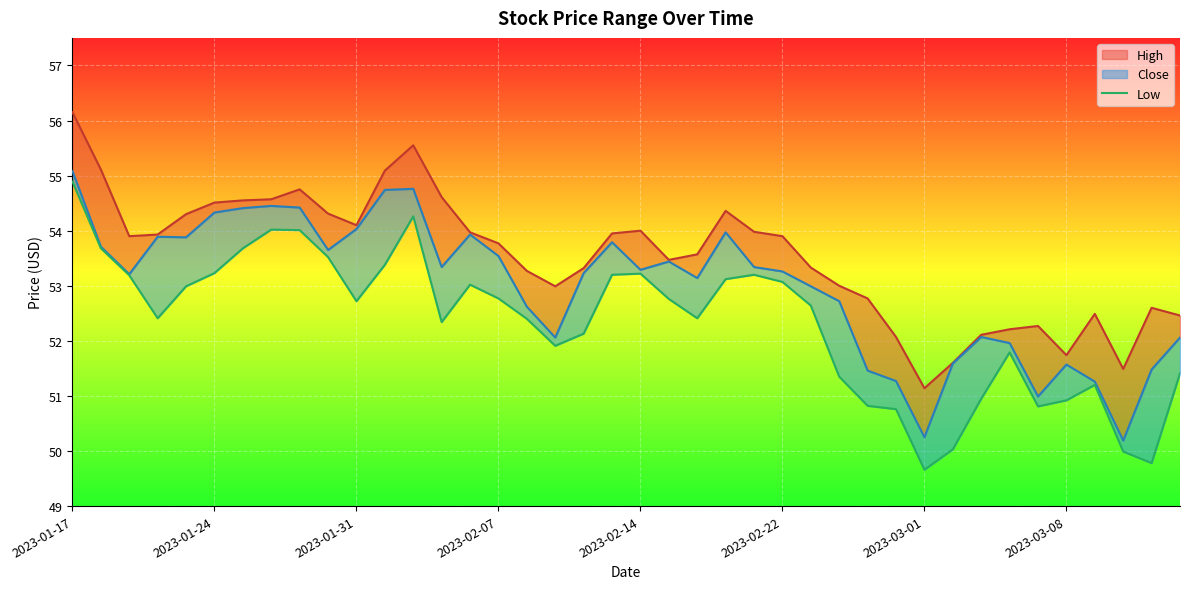

How many points are lower than both their immediate neighbors (excluding endpoints)?

8